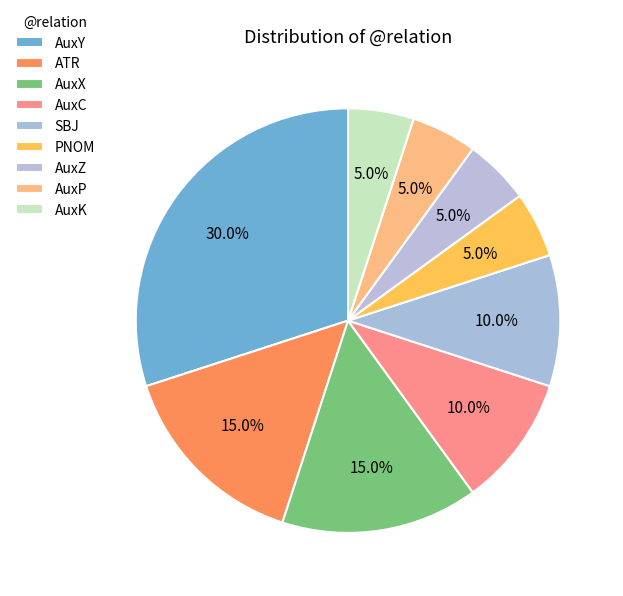

What is the largest slice in the pie chart?

AuxY